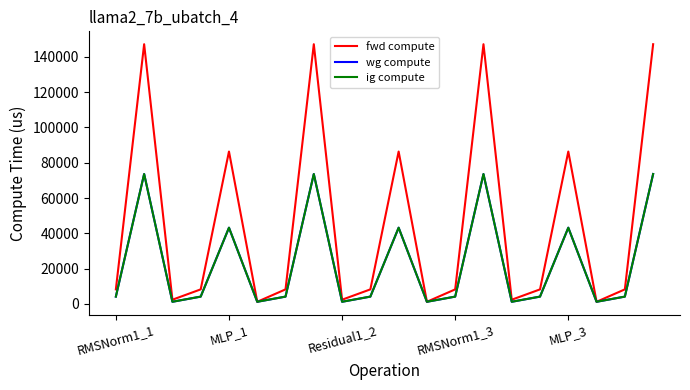

What is the label of the 14th point from the right?

6